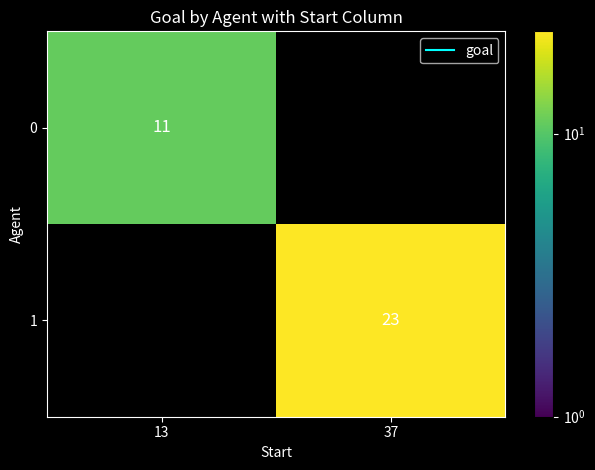

At 13, list the series in order from largest to smallest.

0, 1